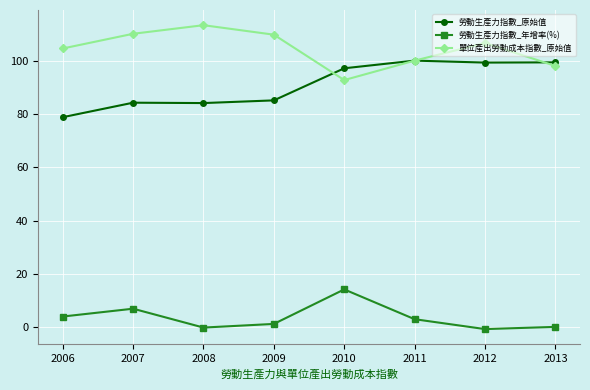

True or false: 勞動生產力指數_原始值 has a value of 97.1 at 2010.

True